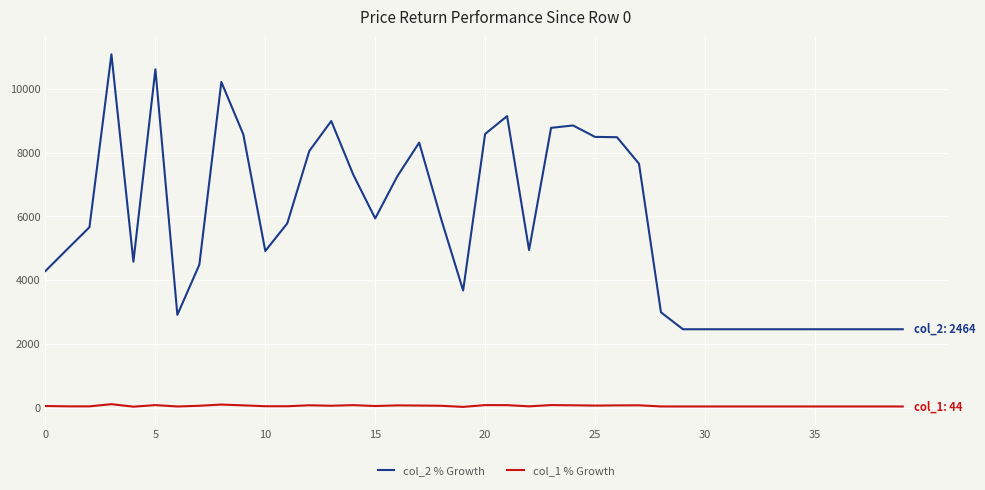

Which series has the largest range (max minus min)?

col_2 % Growth